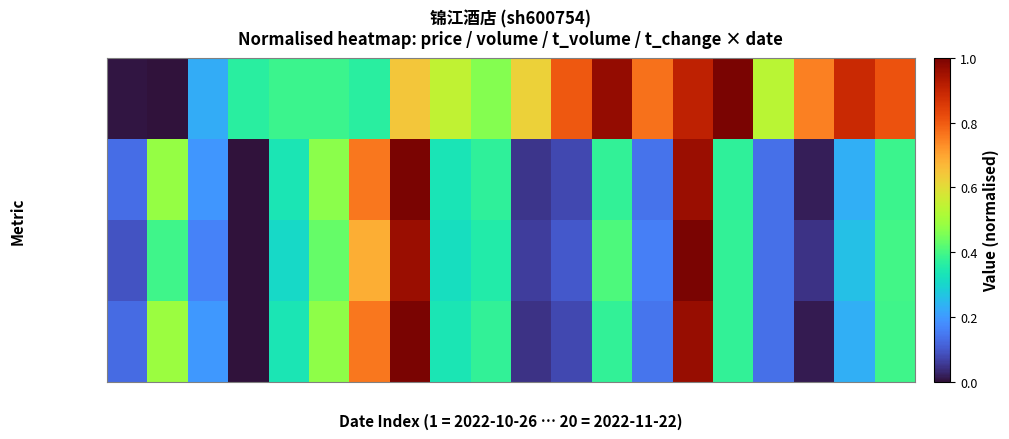

What is the total value across all series at 14?

1.2